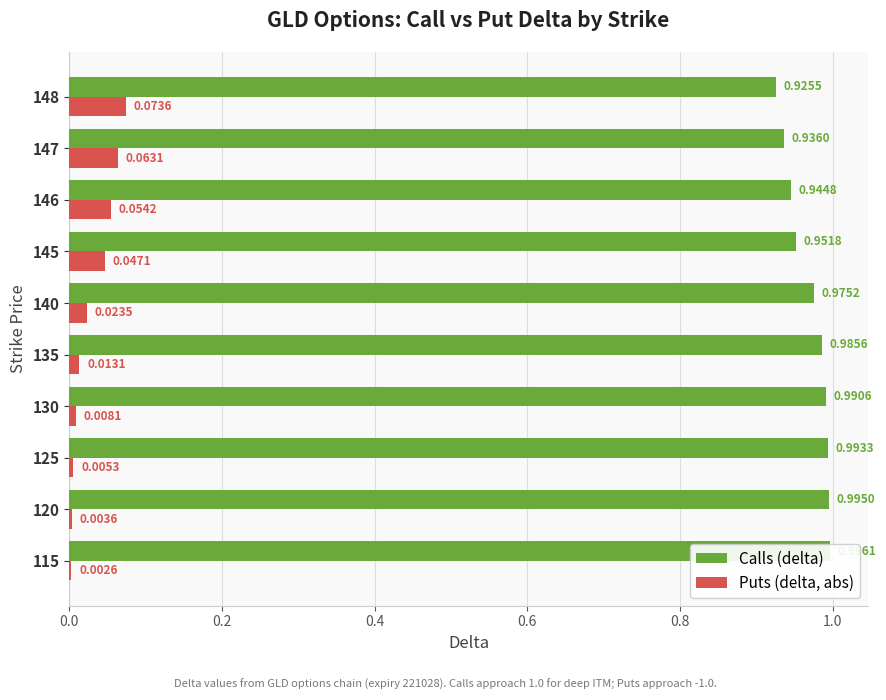

Reading left to right, transcribe all the data shown in this chart.

Calls (delta): 1.0	1.0	1.0	1.0	1.0	1.0	1.0	0.9	0.9	0.9
Puts (delta, abs): 0.0	0.0	0.0	0.0	0.0	0.0	0.0	0.1	0.1	0.1